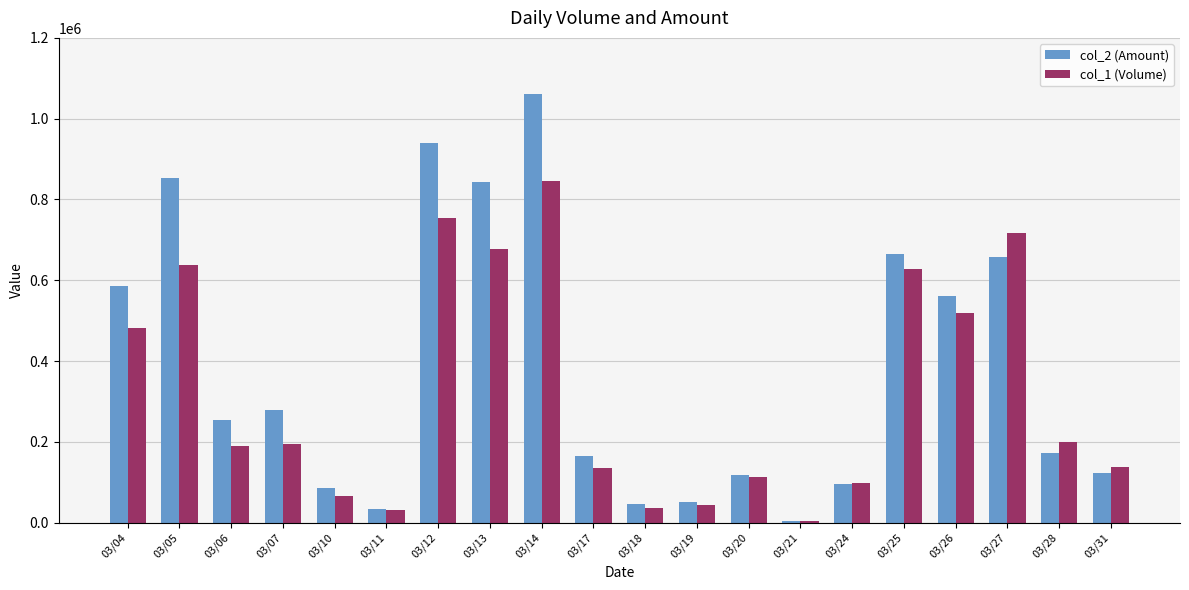

Rank the series by their average value, from highest to lowest.

col_2 (Amount), col_1 (Volume)